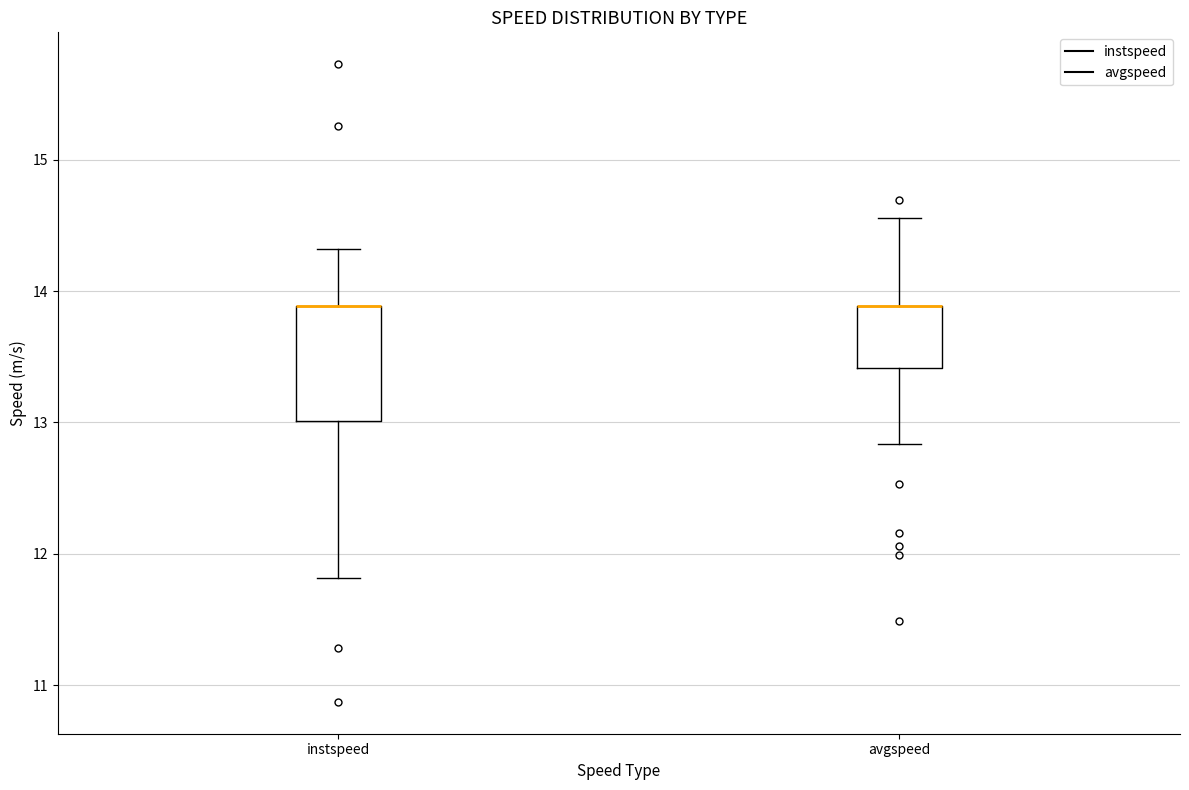

Where is the upper edge of the box for avgspeed on the y-axis? The values are not printed on the chart, so give them approximately, as read against the axis.

13.9